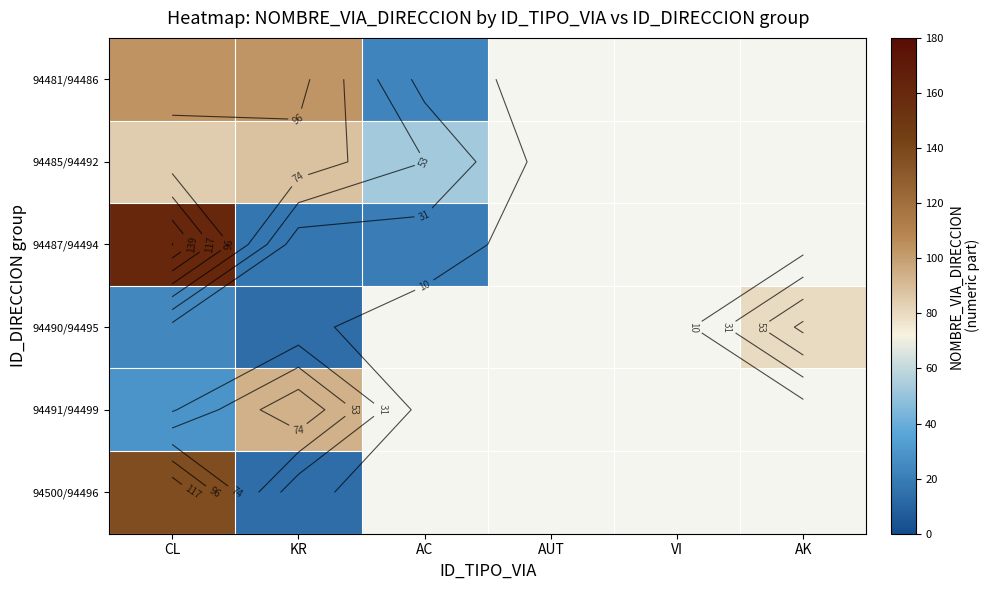

Is the value of 94481/94486 at AK greater than the value of 94485/94492 at VI?

No